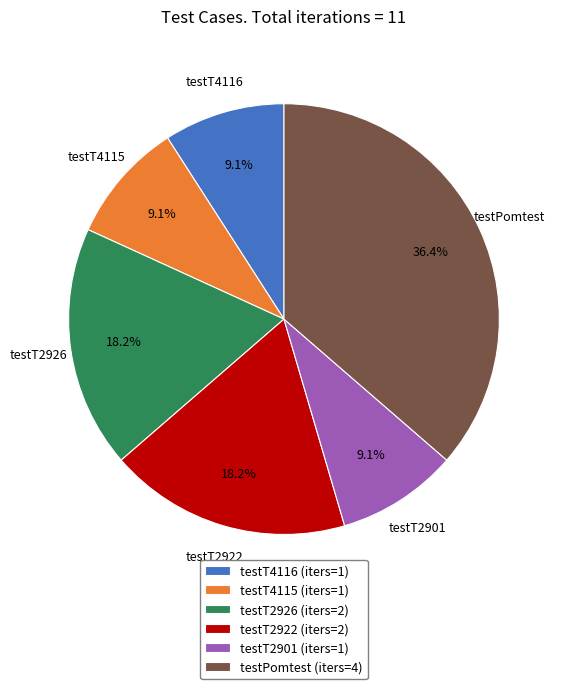

To the nearest percent, what is the difference between the testT2901 and testPomtest slice percentages?

27%